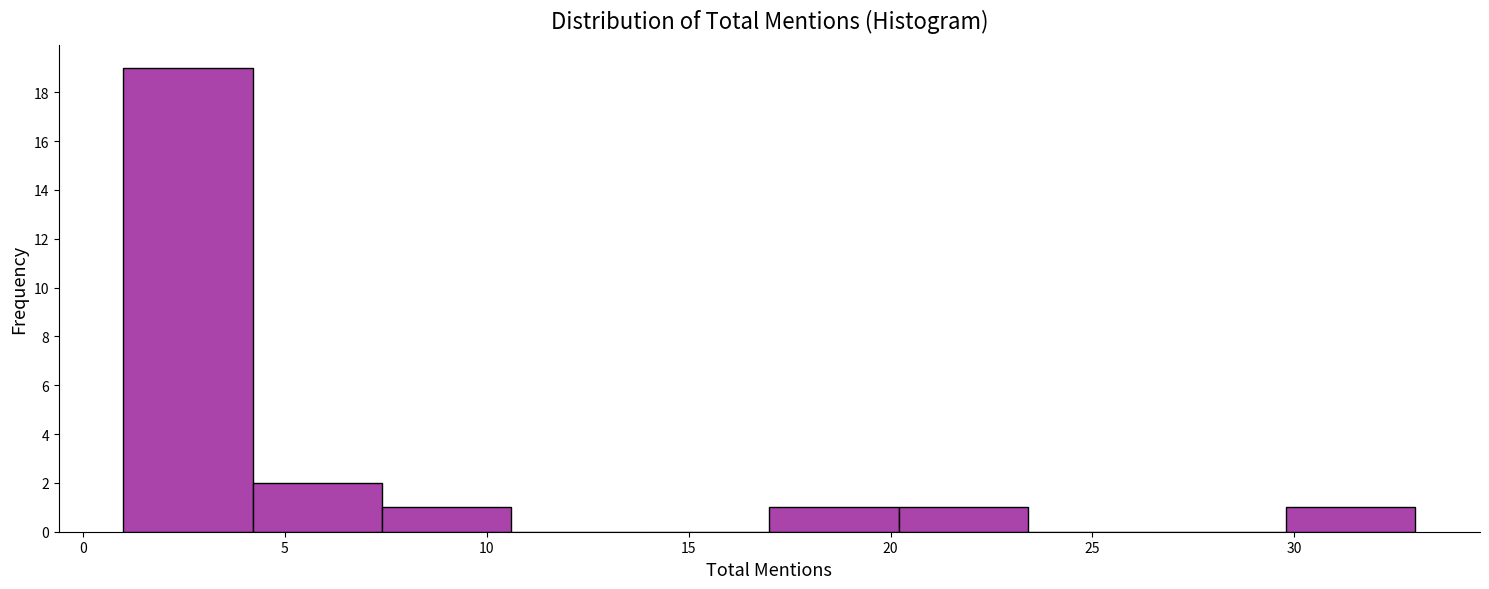

Reading left to right, list every bar in this chart as the range it spans on the x-axis followed by its height. Neither the bar edges nor the heights are printed on the chart, so give them approximately, as read against the axes.

1.0 to 4.2: 19
4.2 to 7.4: 2
7.4 to 10.6: 1
10.6 to 13.8: 0
13.8 to 17.0: 0
17.0 to 20.2: 1
20.2 to 23.4: 1
23.4 to 26.6: 0
26.6 to 29.8: 0
29.8 to 33.0: 1